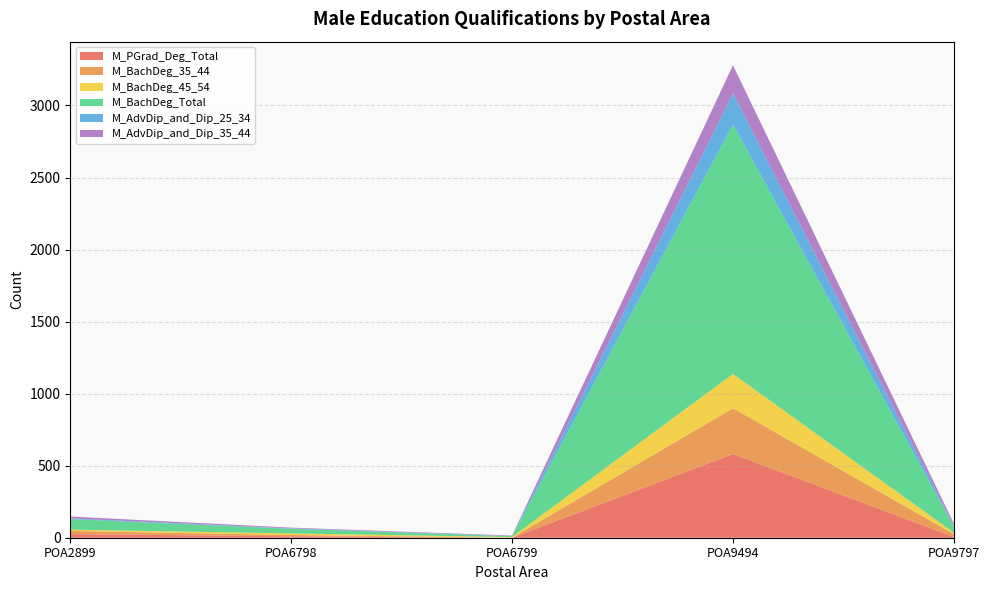

Reading right to left, list all the values displayed in this chart.

M_PGrad_Deg_Total: 5	581	0	10	25
M_BachDeg_35_44: 20	318	0	9	22
M_BachDeg_45_54: 10	238	5	11	9
M_BachDeg_Total: 44	1731	6	32	73
M_AdvDip_and_Dip_25_34: 4	217	0	3	5
M_AdvDip_and_Dip_35_44: 15	194	4	5	13